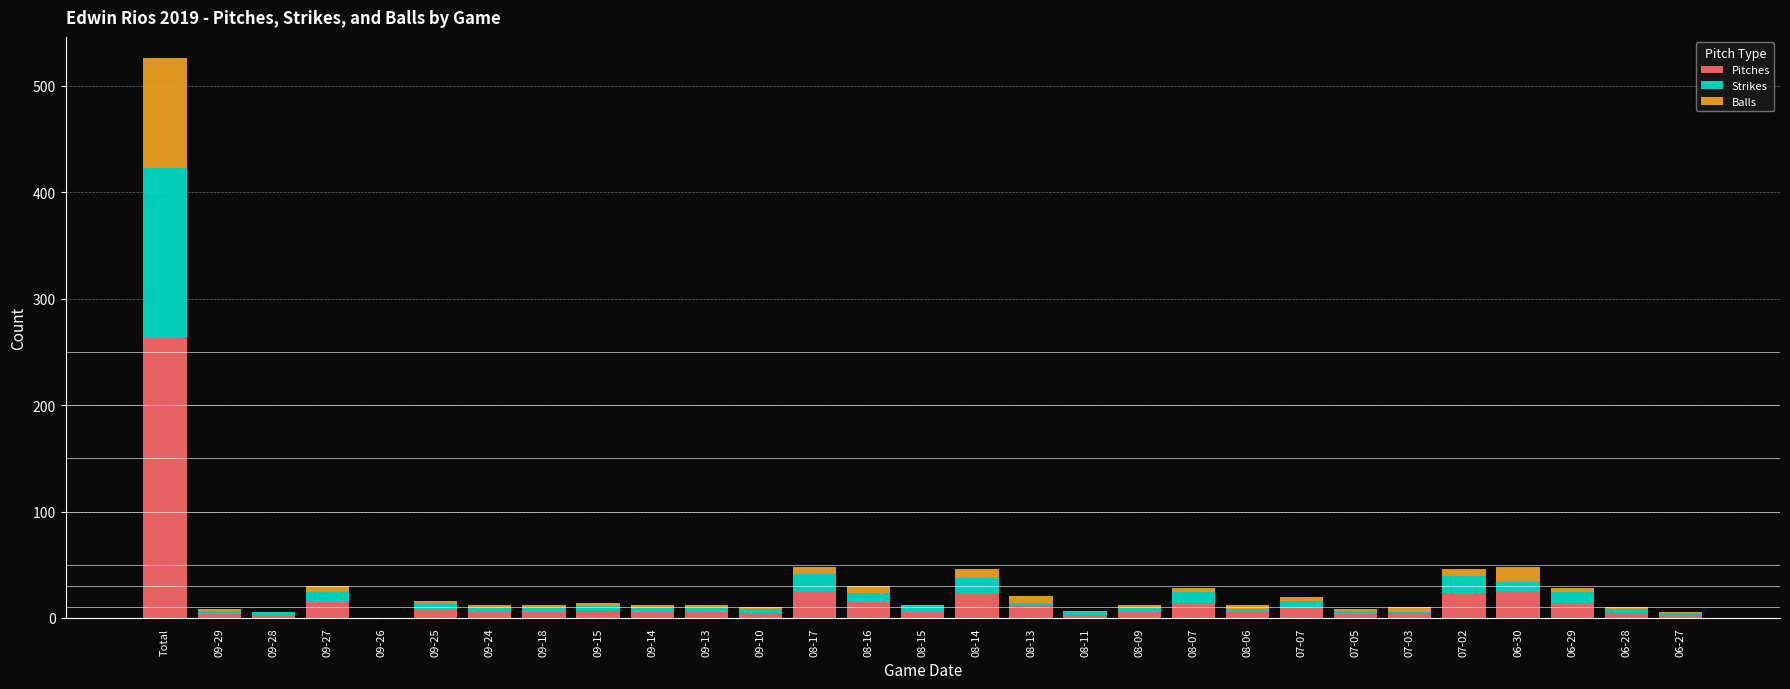

Is it true that Pitches equals 3 at 09-28?

True